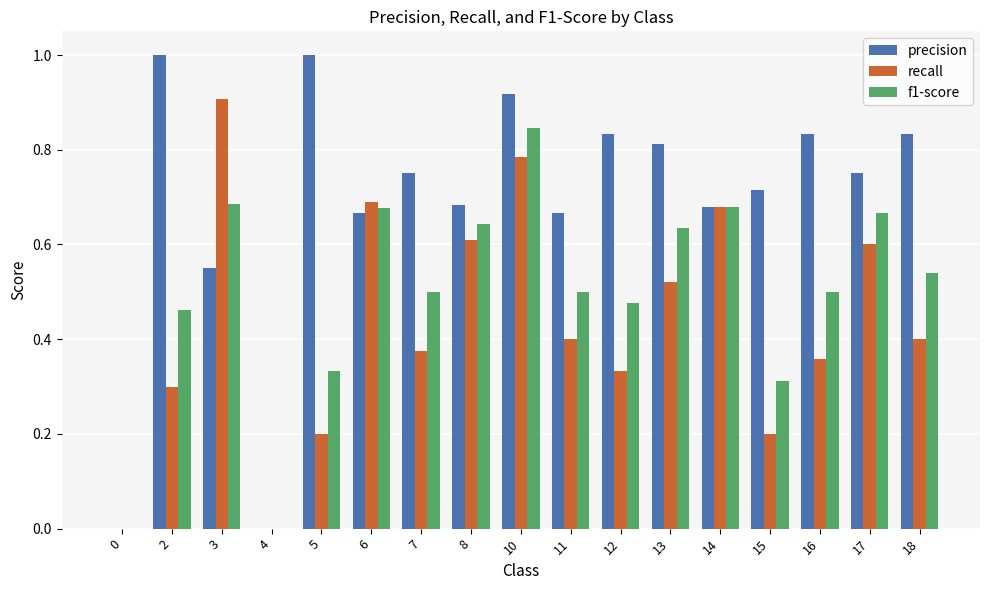

At which category is the sum across all series the highest?

10